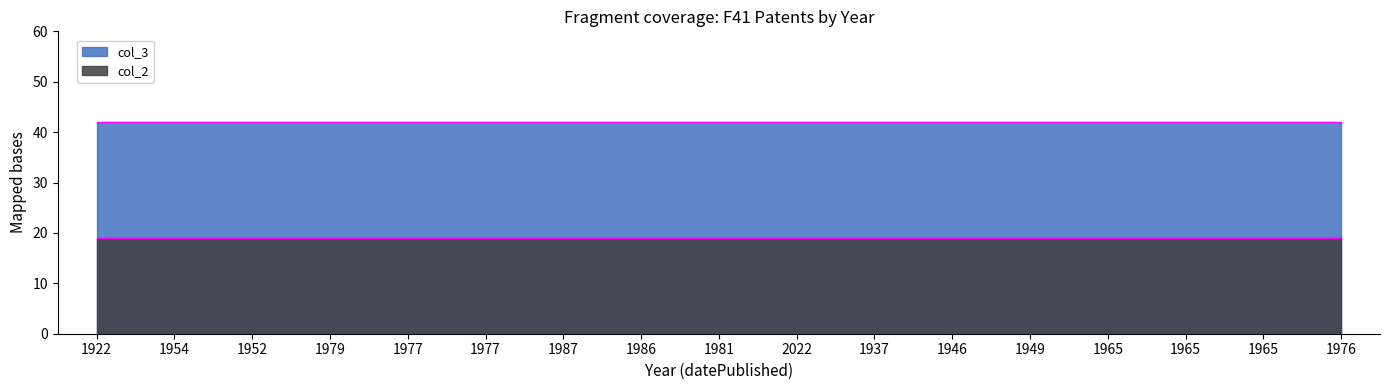

True or false: col_3 and col_2 intersect in this chart.

False